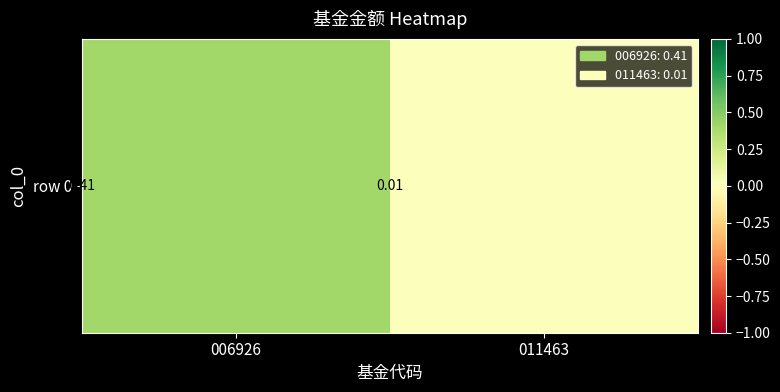

Count the number of categories in the chart.

2